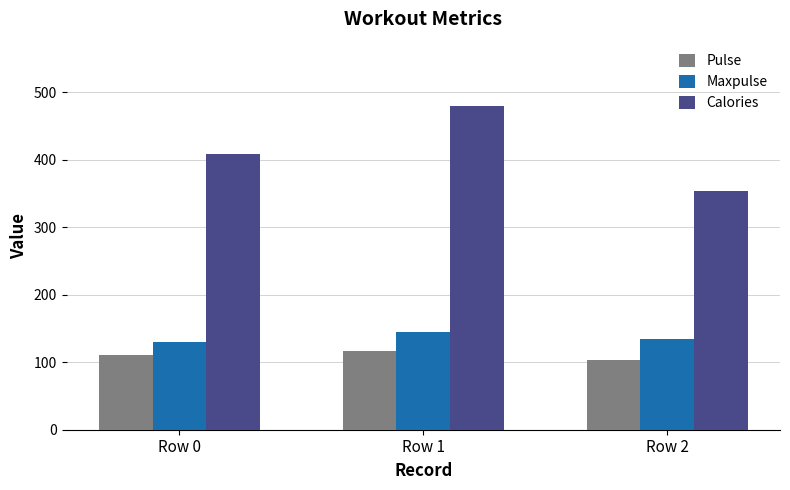

What is the value of the Pulse bar at the 1st from the left?

110